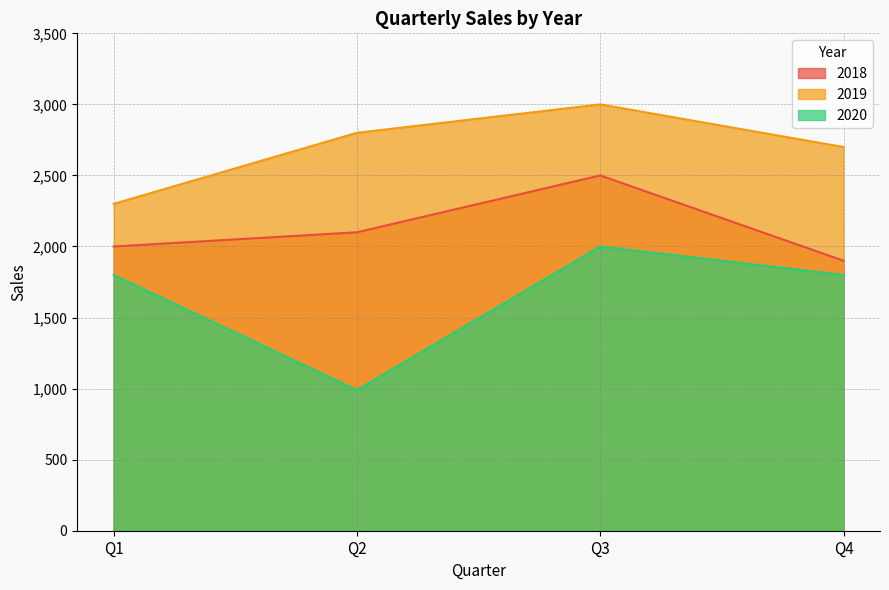

True or false: 2019 and 2020 cross at least once.

False